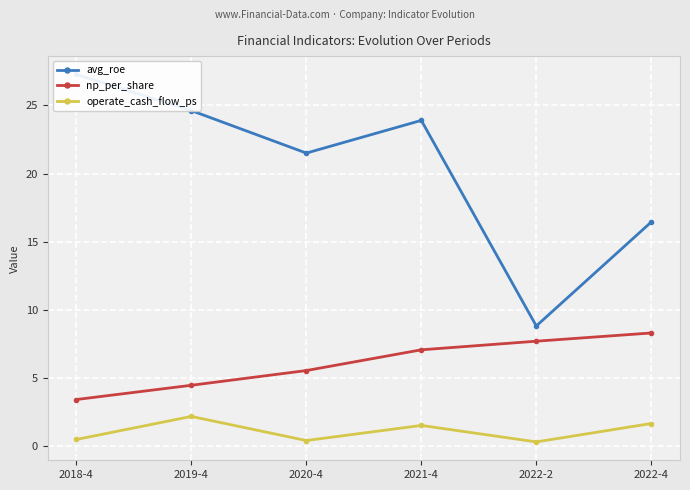

At which label does avg_roe first exceed 23?

2018-4